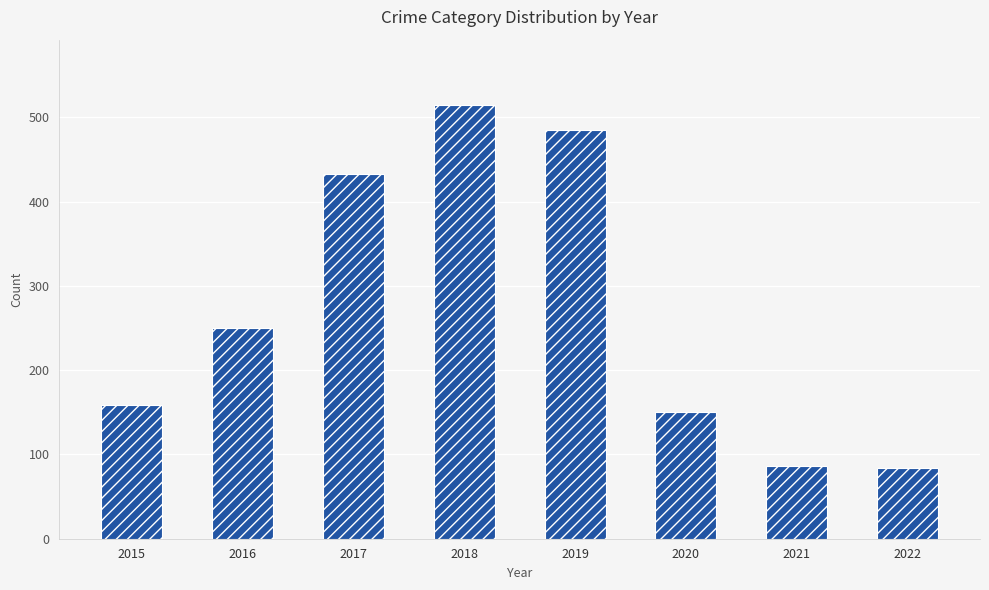

True or false: the data shows 86 at 2021.

True